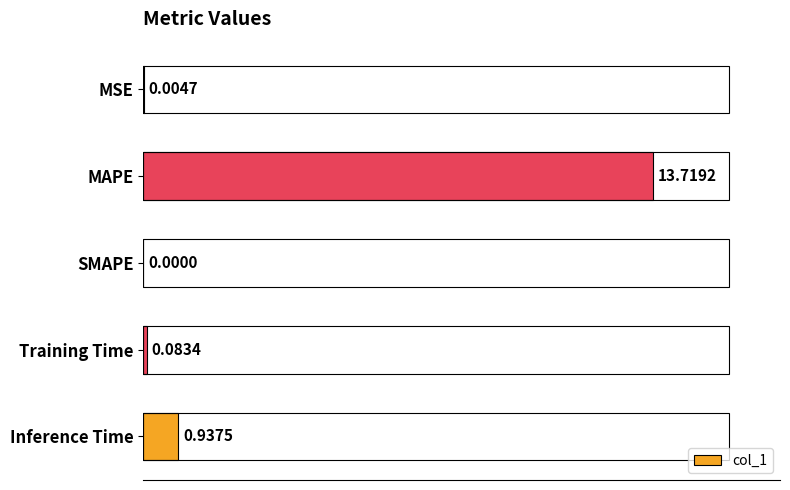

Between Training Time and Inference Time, which is larger?

Inference Time